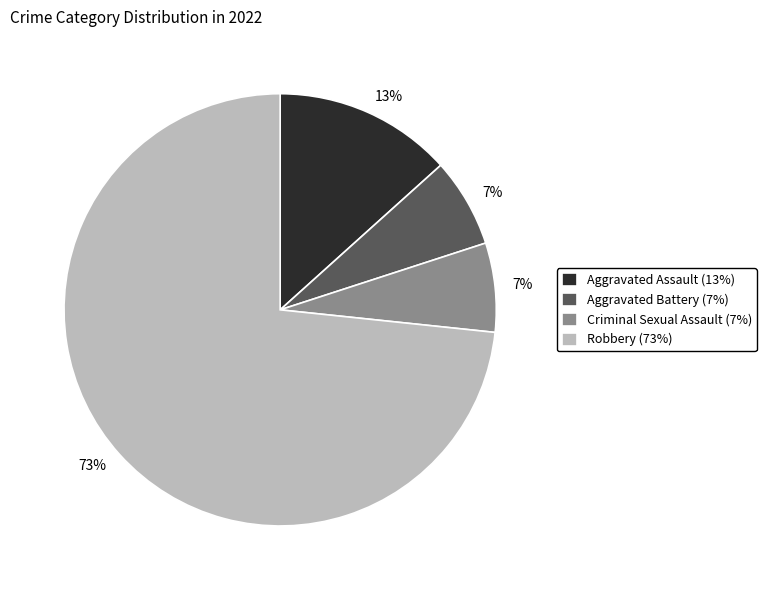

Is it true that Criminal Sexual Assault is 7% of the pie?

True